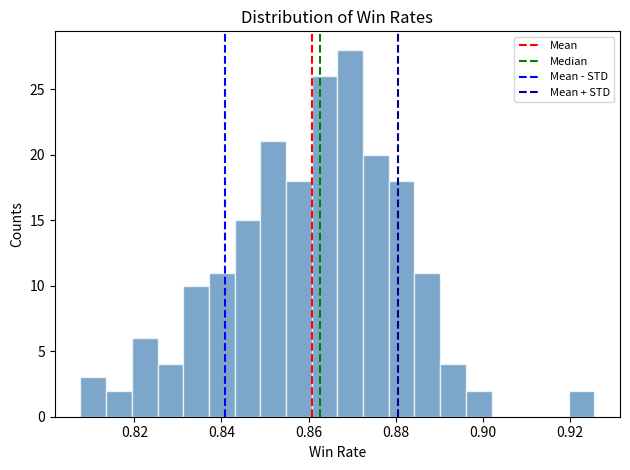

Read against the x-axis, roughly where is the centre of the tallest bar?

0.870